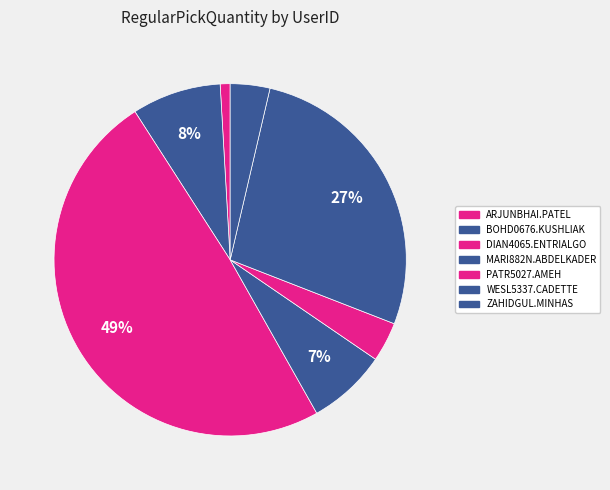

To the nearest percent, what percentage of the pie is ZAHIDGUL.MINHAS?

4%